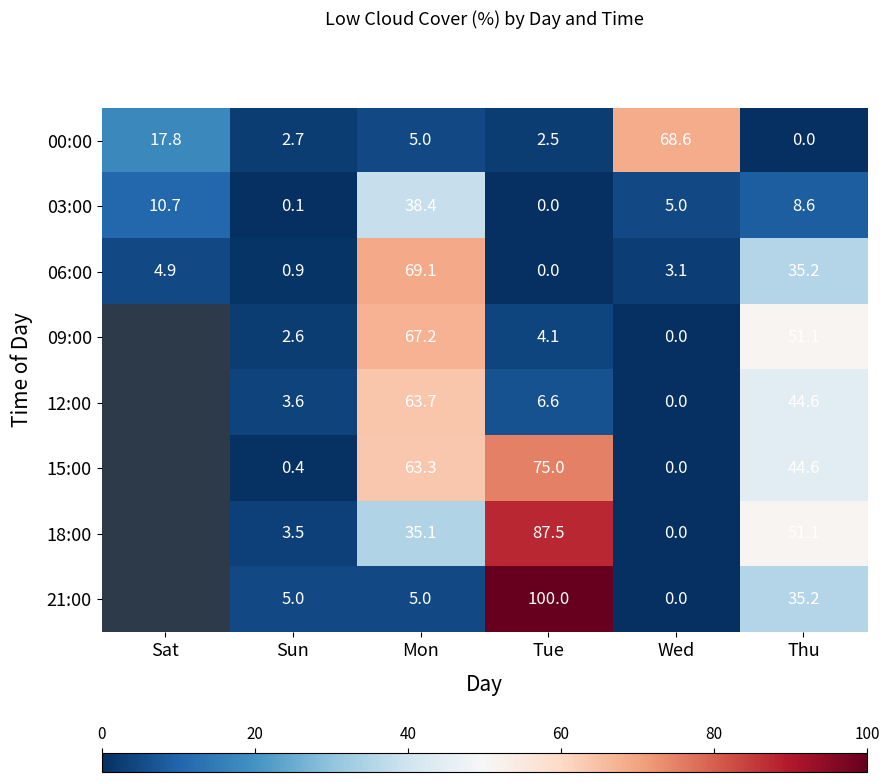

Rank the categories by 03:00 value from highest to lowest.

Mon, Sat, Thu, Wed, Sun, Tue